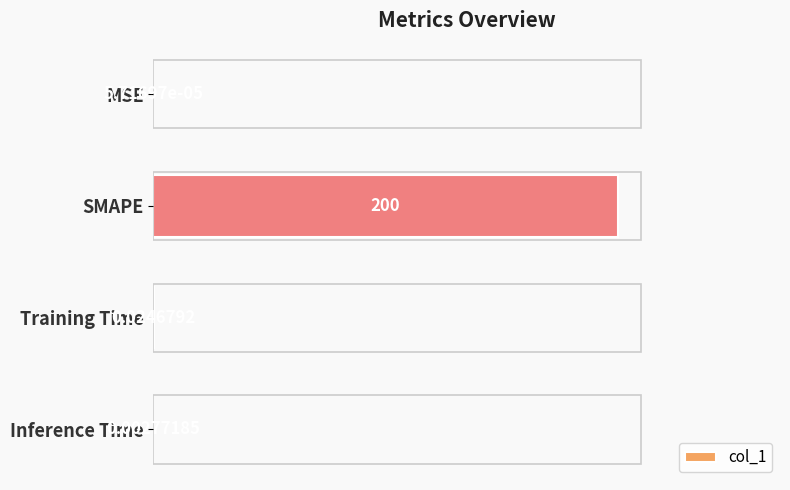

Which category has the highest value across all series?

SMAPE